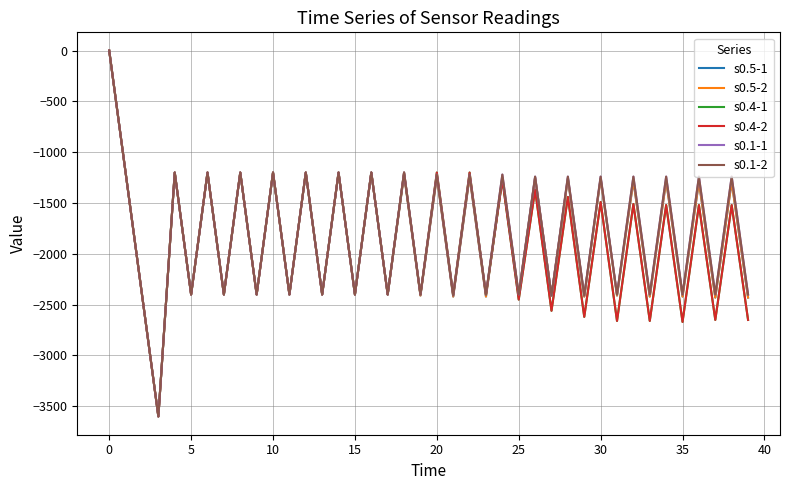

What is the average value of the s0.4-2 series?

-1894